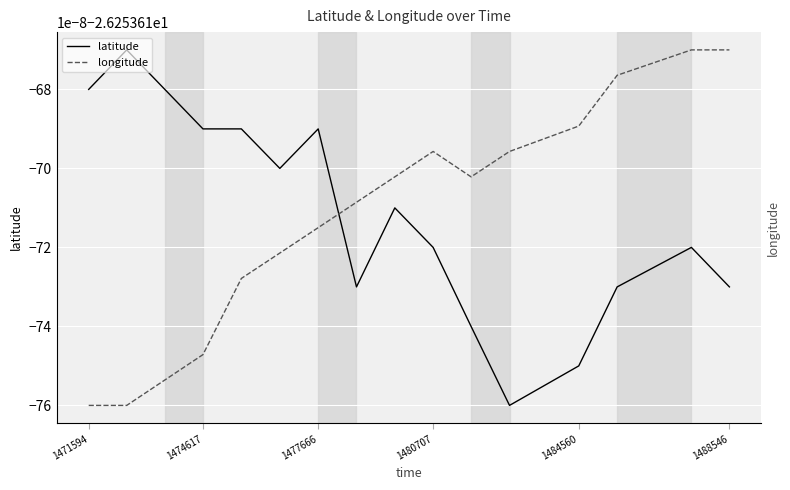

How many lines are shown in the chart?

2